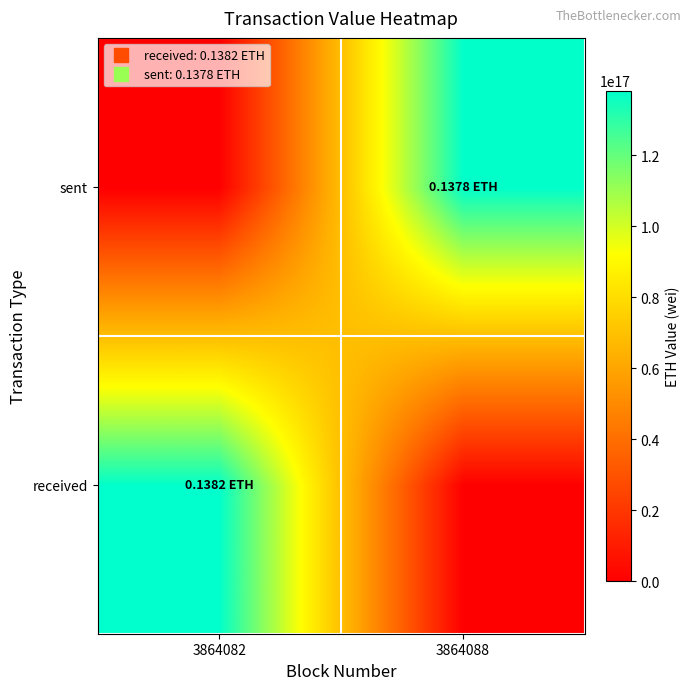

What is the total value across all series at 3864082?

138179320000000000